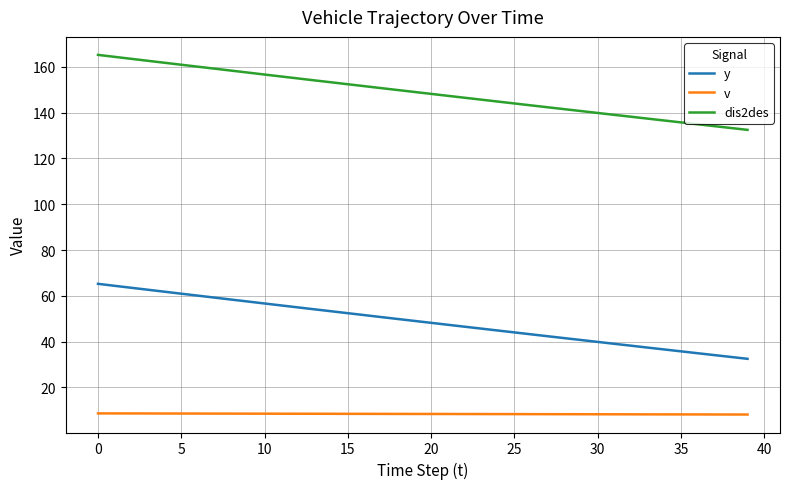

At how many categories does at least one series exceed 92?

40